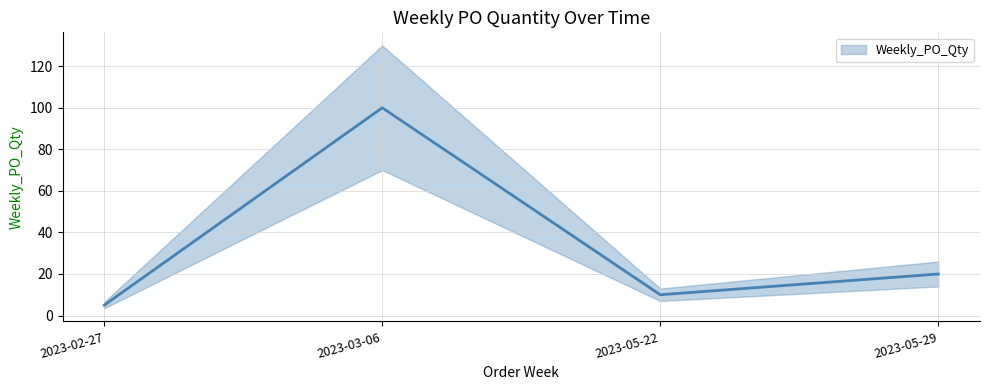

True or false: there are more than 2 points higher than both neighbors.

False